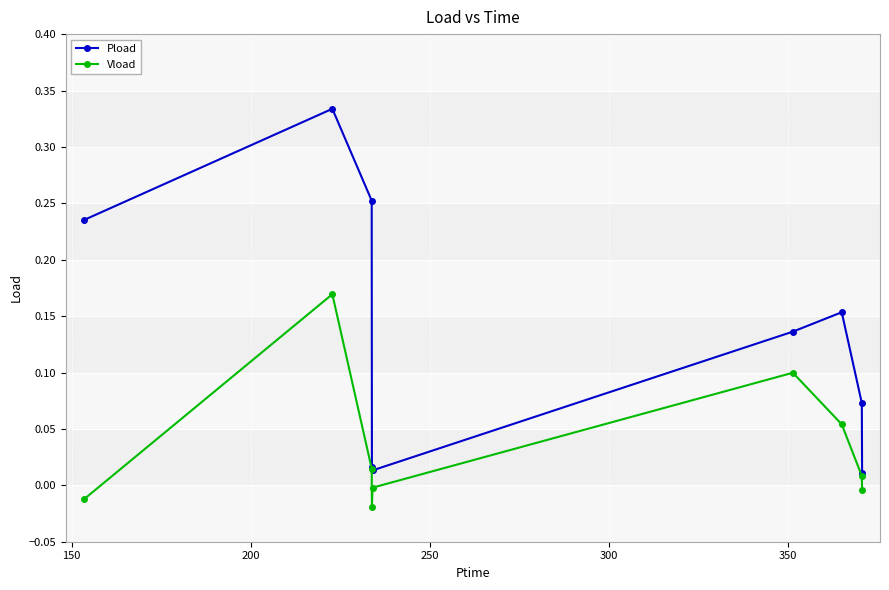

Which series has the largest total across all categories?

Pload